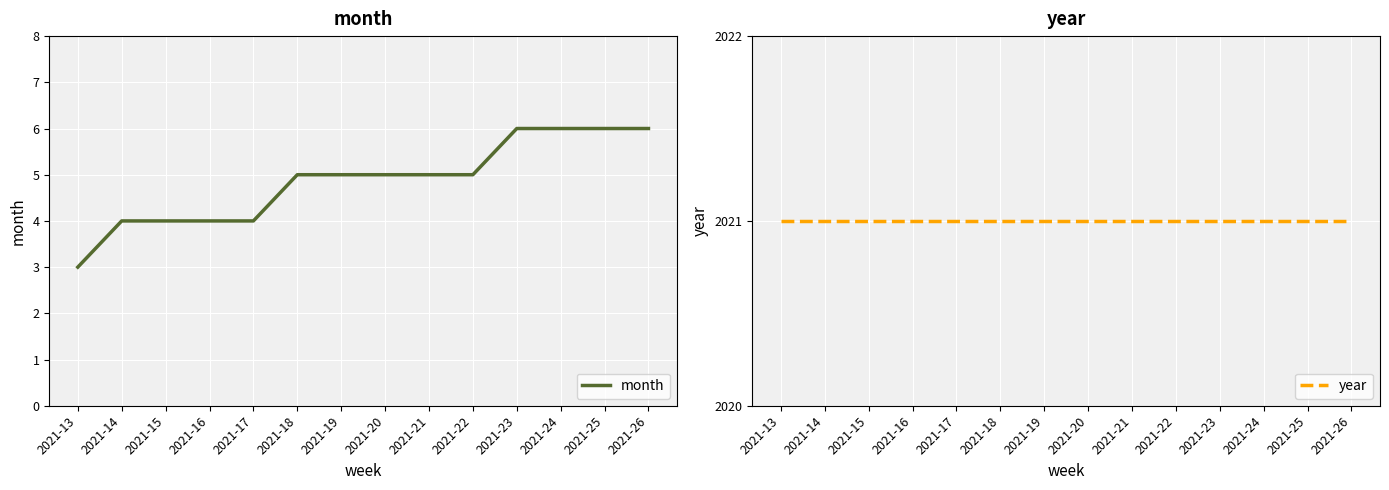

What is the average value of the year series?

2021